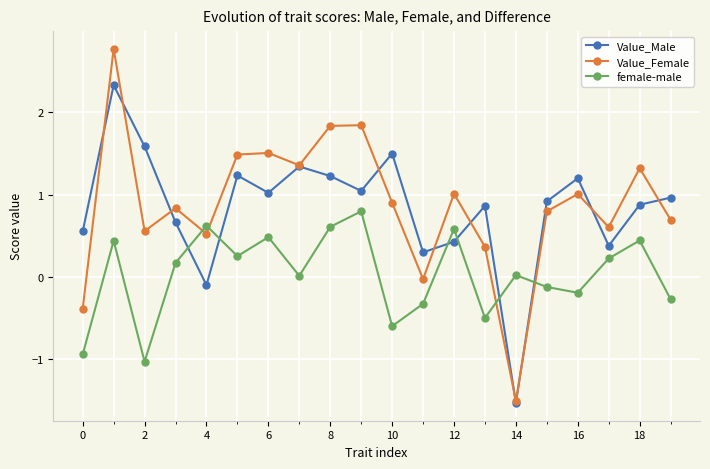

True or false: female-male has more than 1 interior local peaks.

True